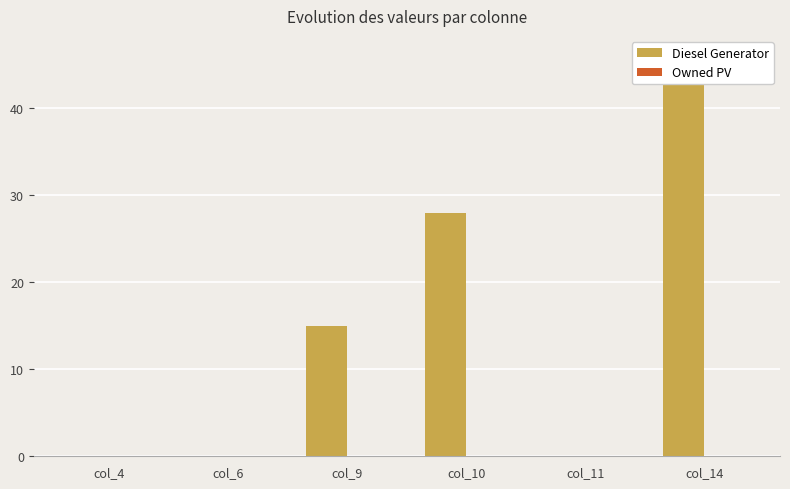

At which label does Diesel Generator first exceed 15?

col_10